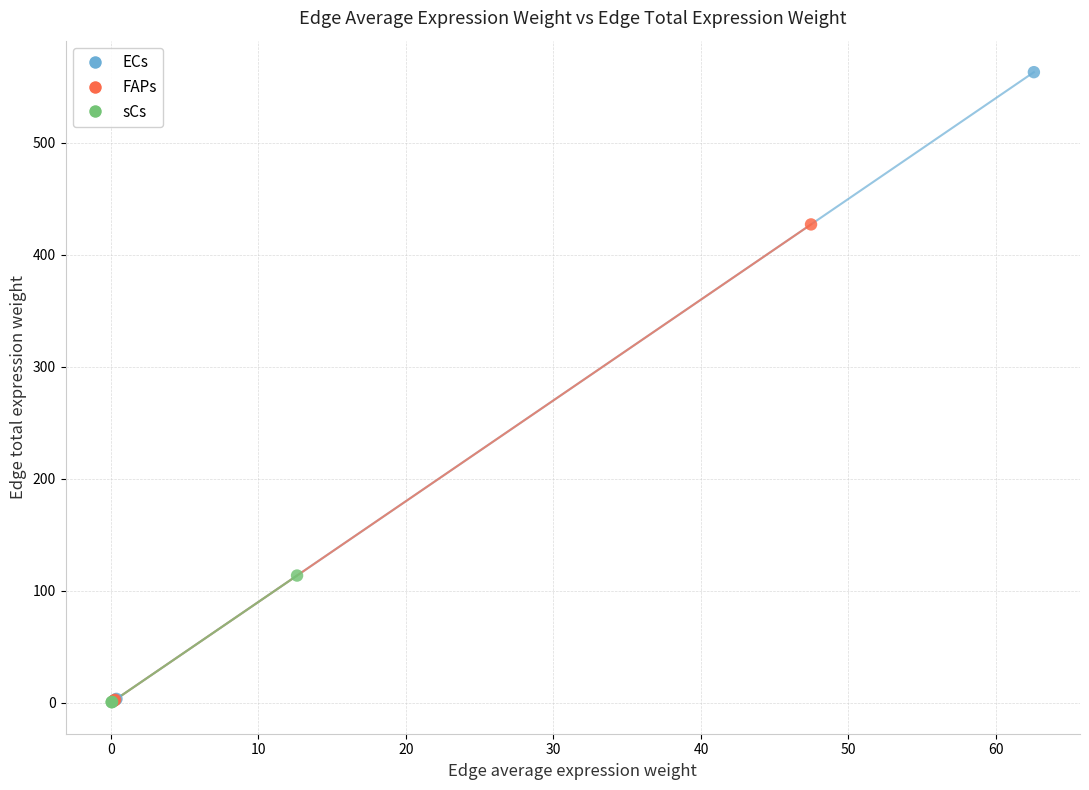

Which series reaches the maximum Y coordinate?

ECs